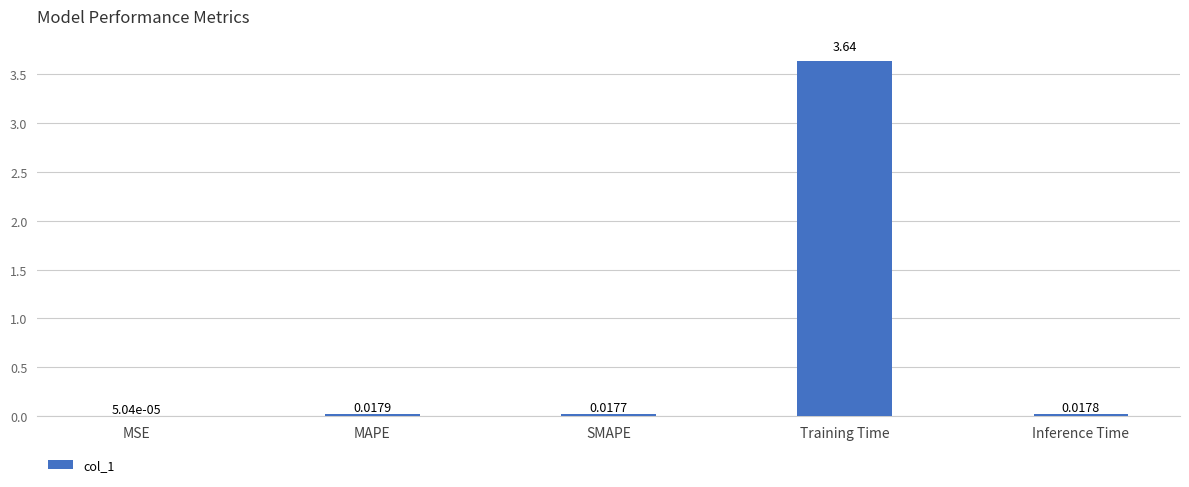

Where is the data nearest to the value 1?

MAPE